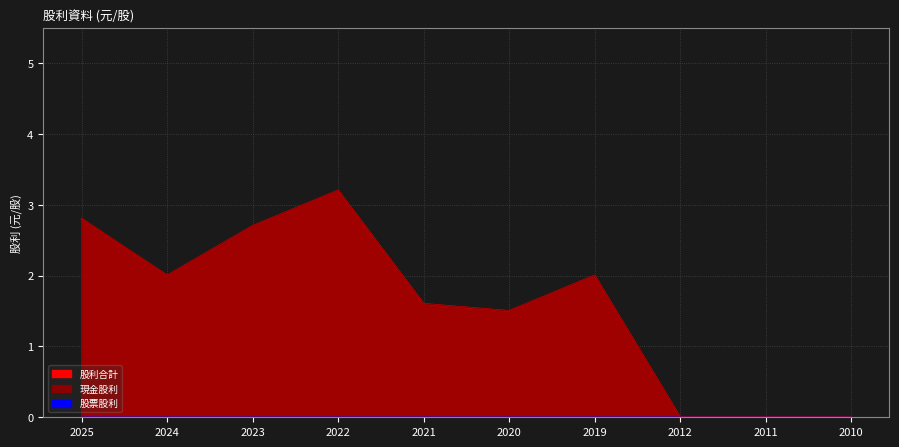

How many 現金股利 values are between 0 and 2?

7